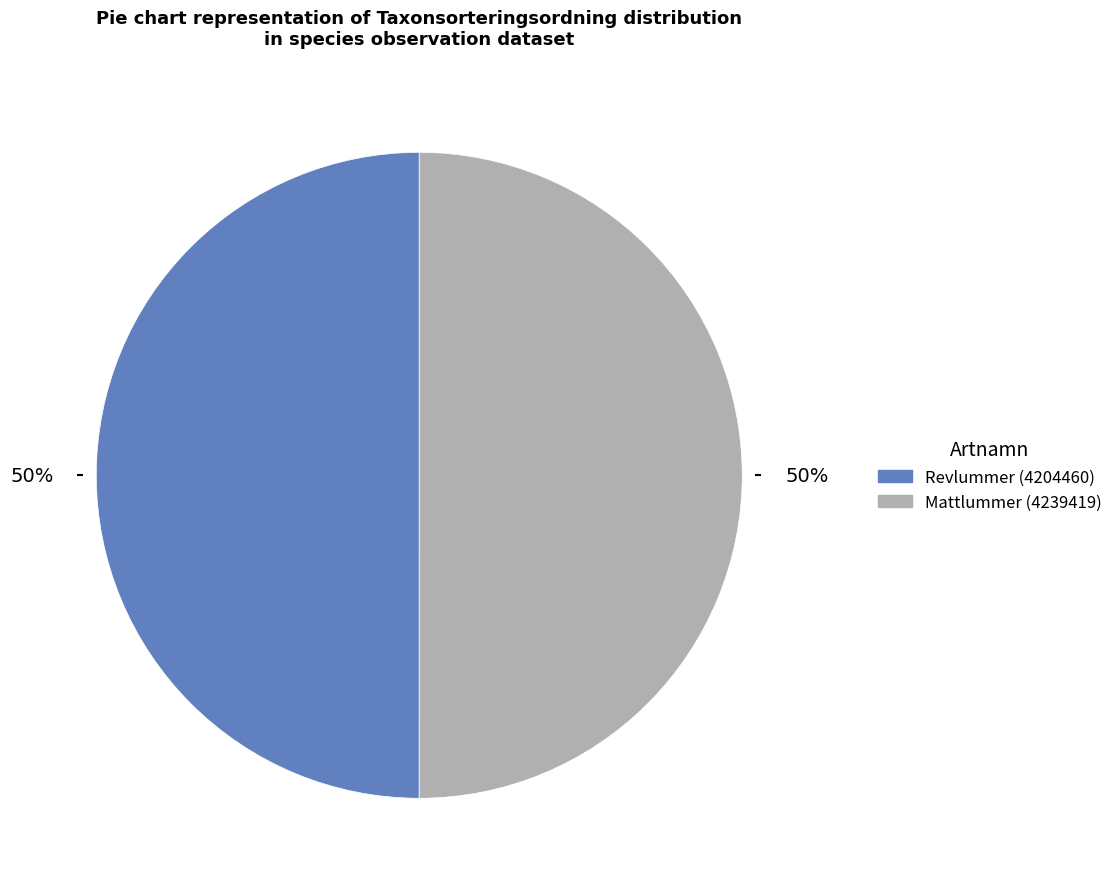

To the nearest percent, what portion does Mattlummer (4239419) represent?

50%